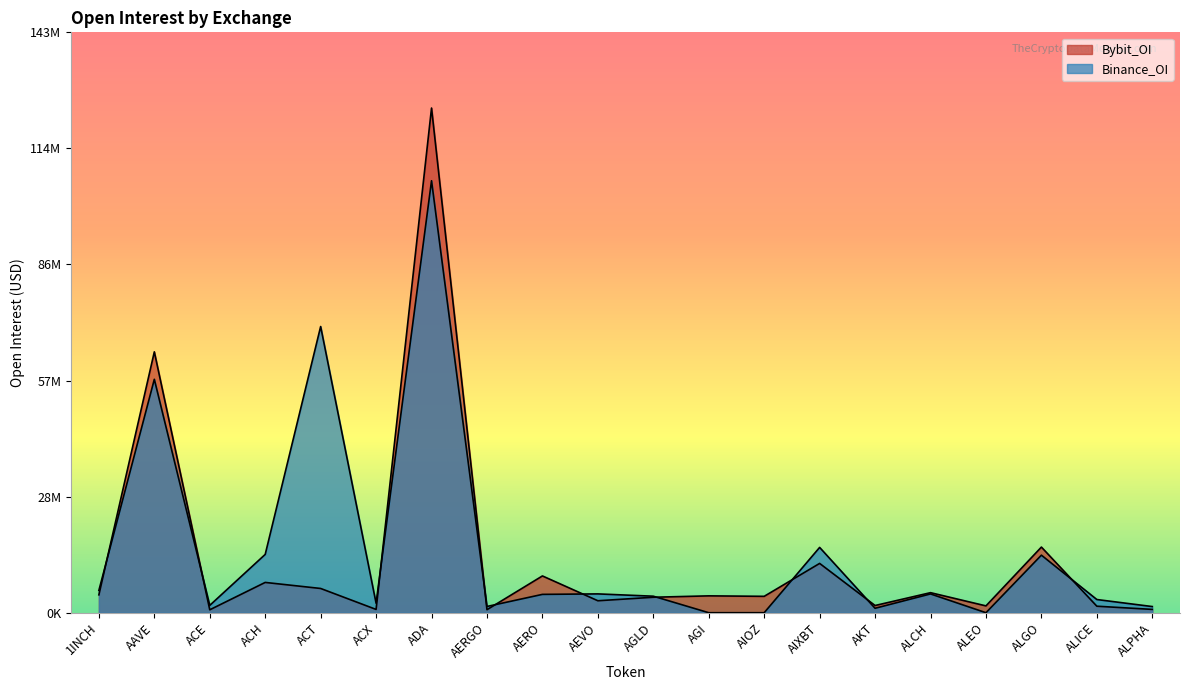

Rank the series by their maximum value, from lowest to highest.

Binance_OI, Bybit_OI